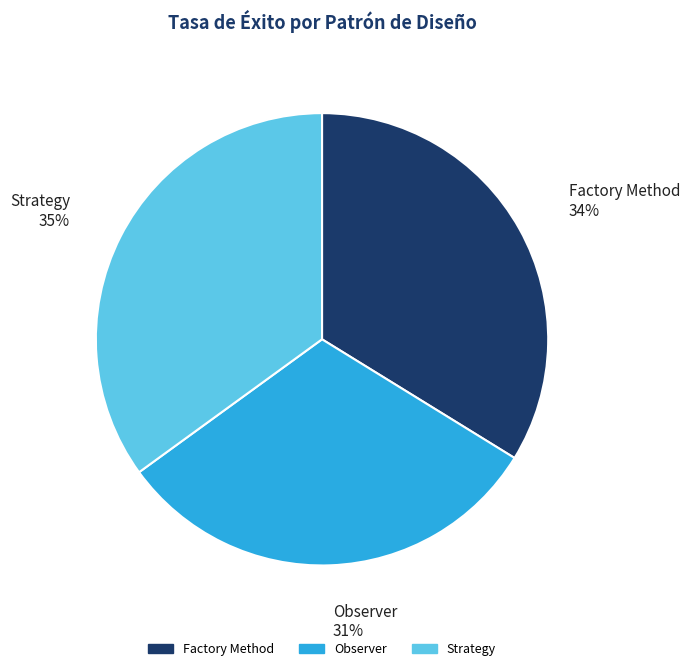

Does Strategy account for over 50% of the chart?

No